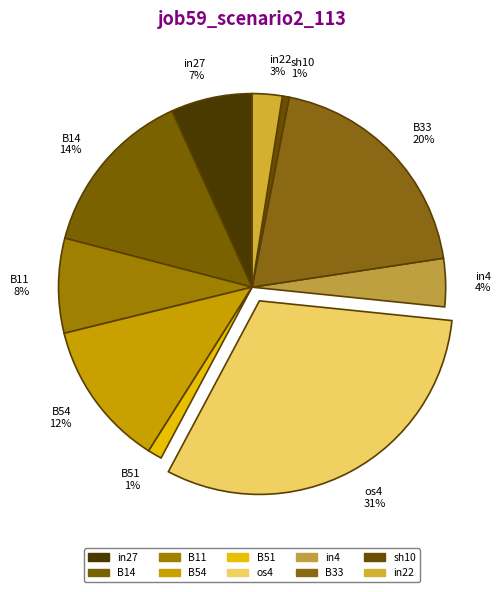

What percentage is the in27 slice, to the nearest percent?

7%